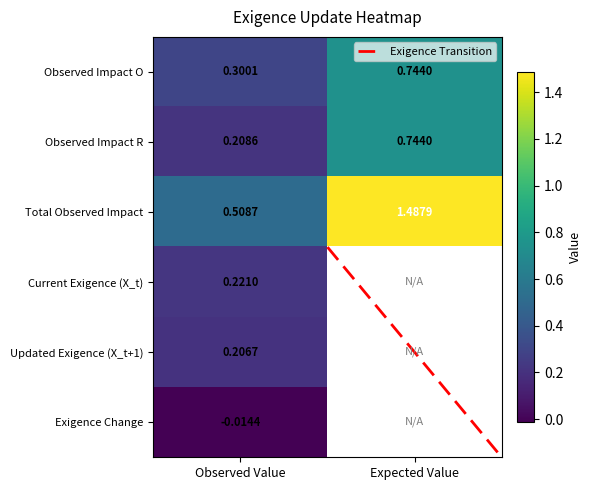

True or false: Observed Impact R has a value of 0.2 at Observed Value.

True